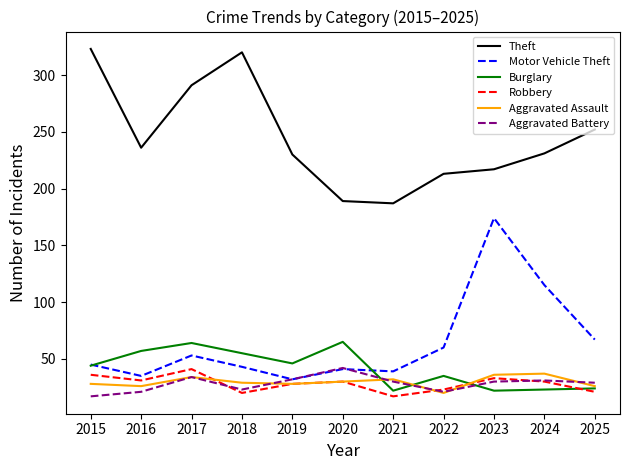

Which category has the highest value in the Aggravated Battery series?

2020